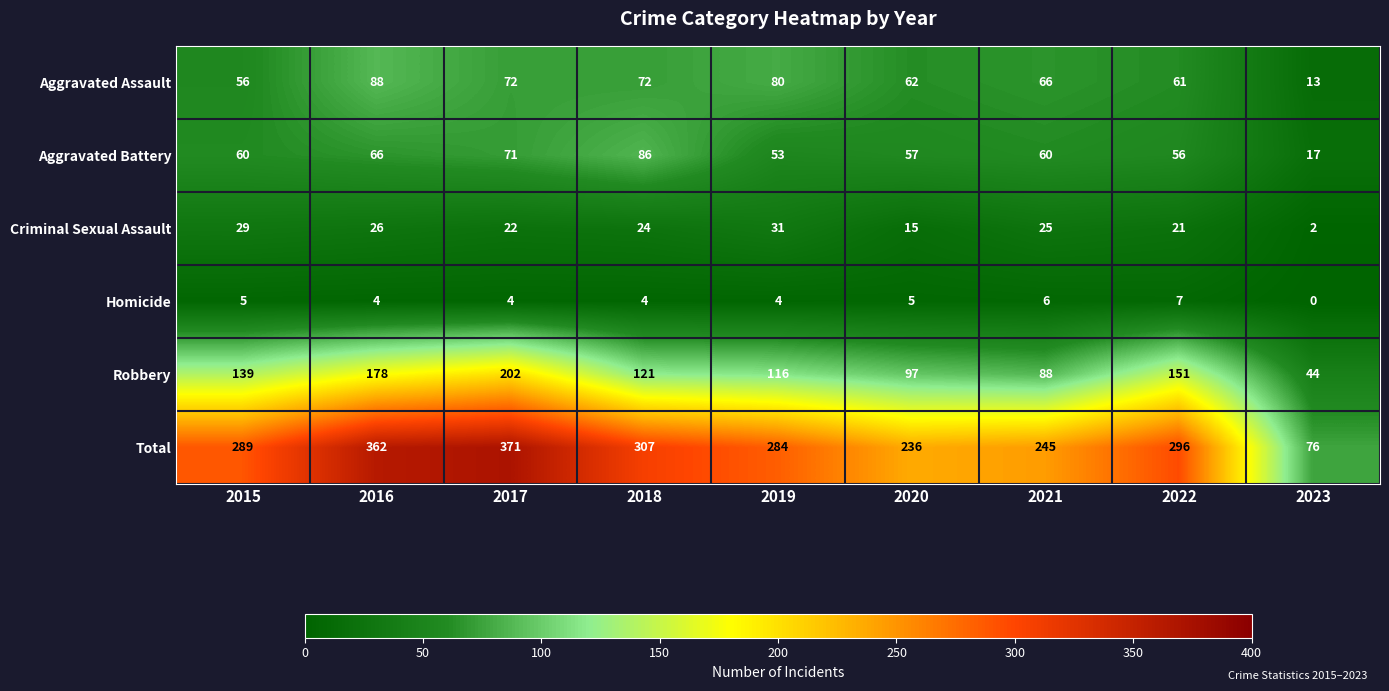

At which category does the chart reach its minimum across all series?

2023